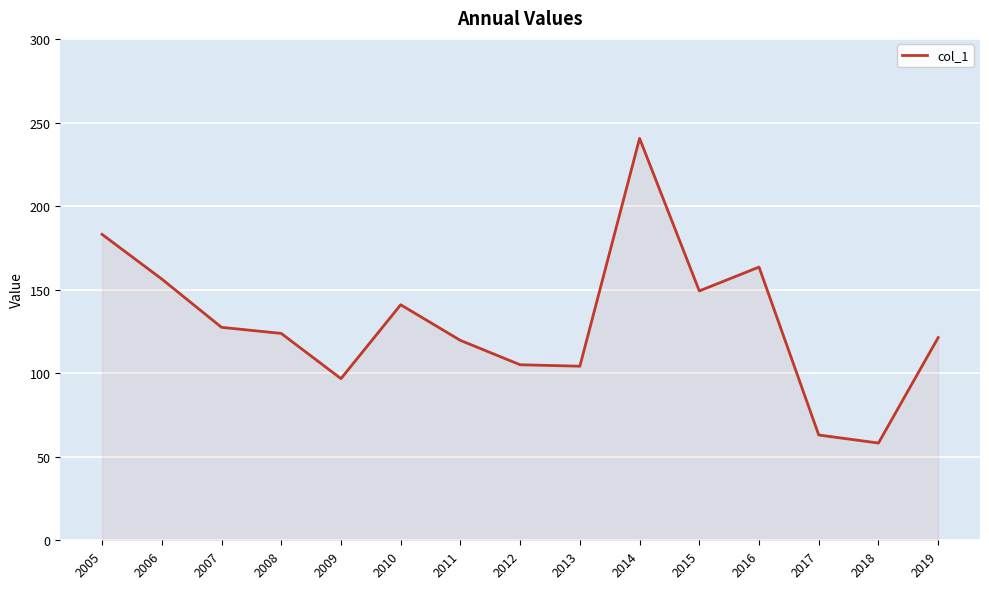

How many series are shown in this chart?

1